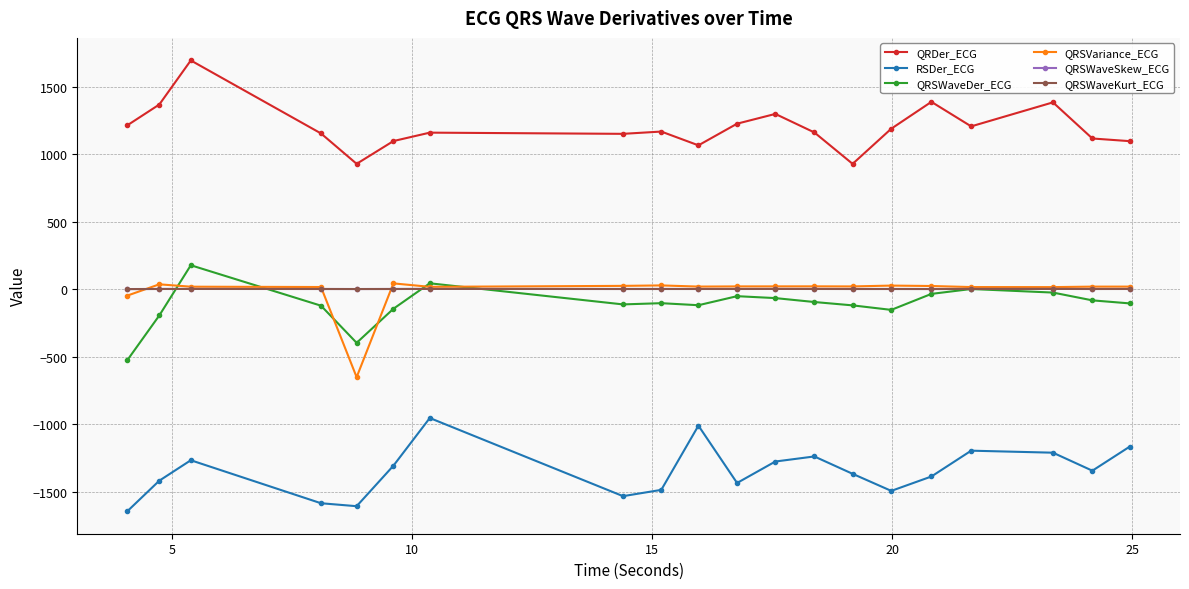

True or false: QRDer_ECG and RSDer_ECG cross at least once.

False